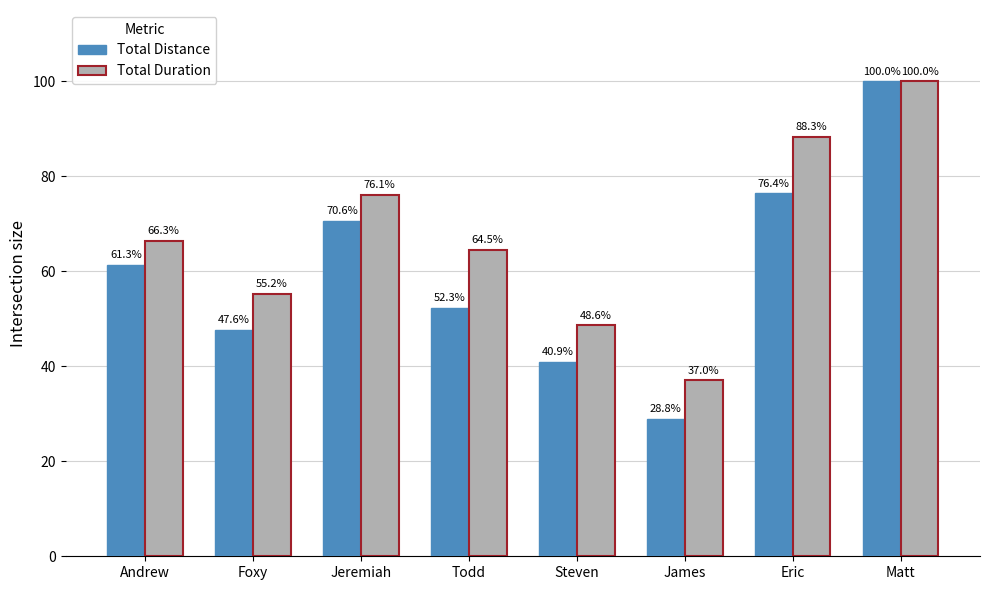

Between Andrew and Eric, which series saw the biggest shift?

Total Duration